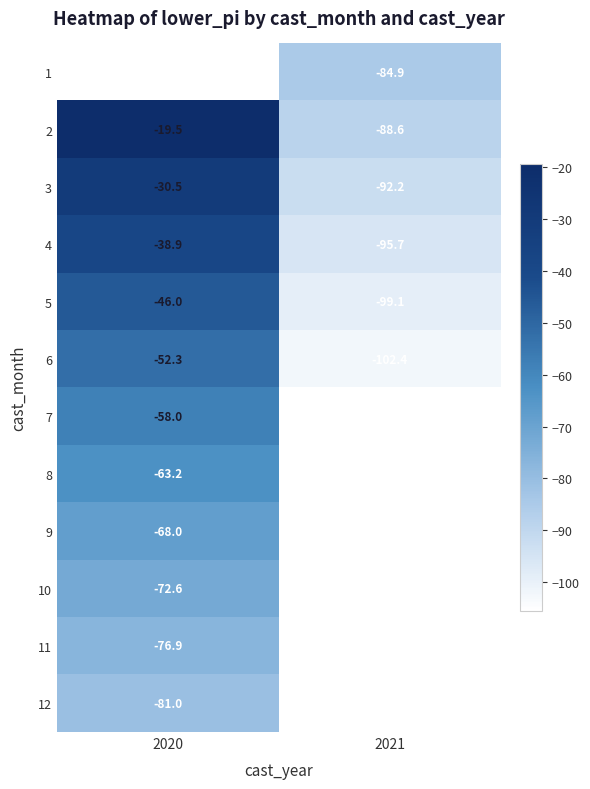

Is the value of 2 at 2020 greater than the value of 3 at 2020?

Yes